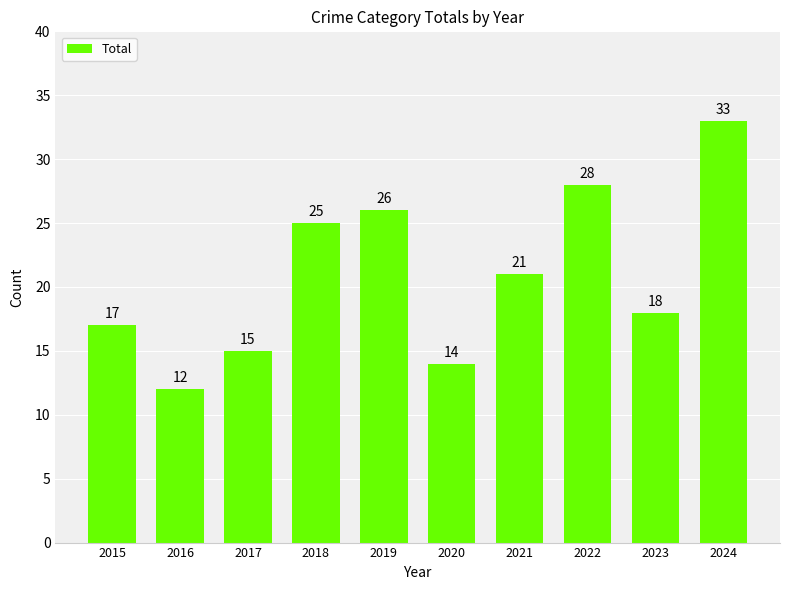

How many categories are shown in the chart?

10